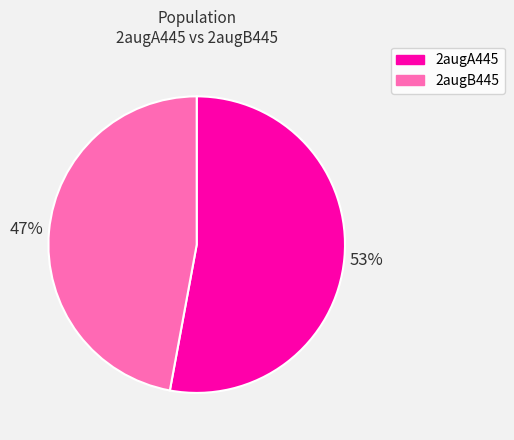

What is the largest slice in the pie chart?

2augA445